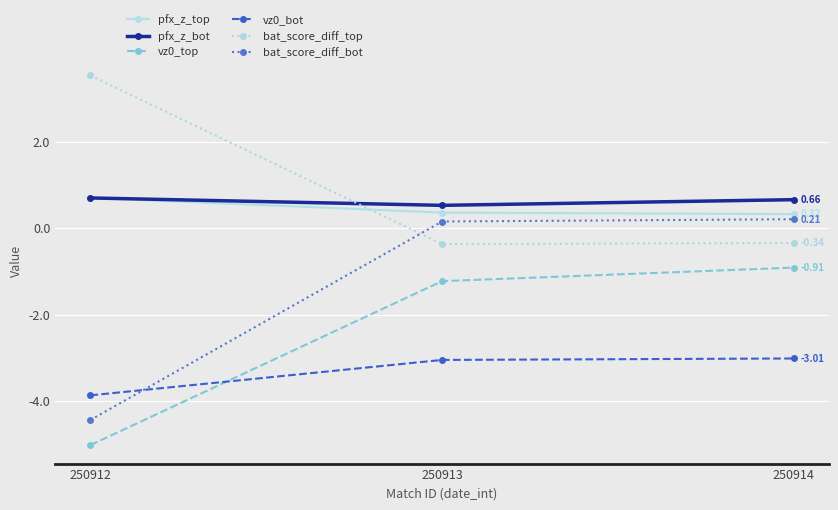

What is the difference between the highest and lowest values at 250914?

3.7